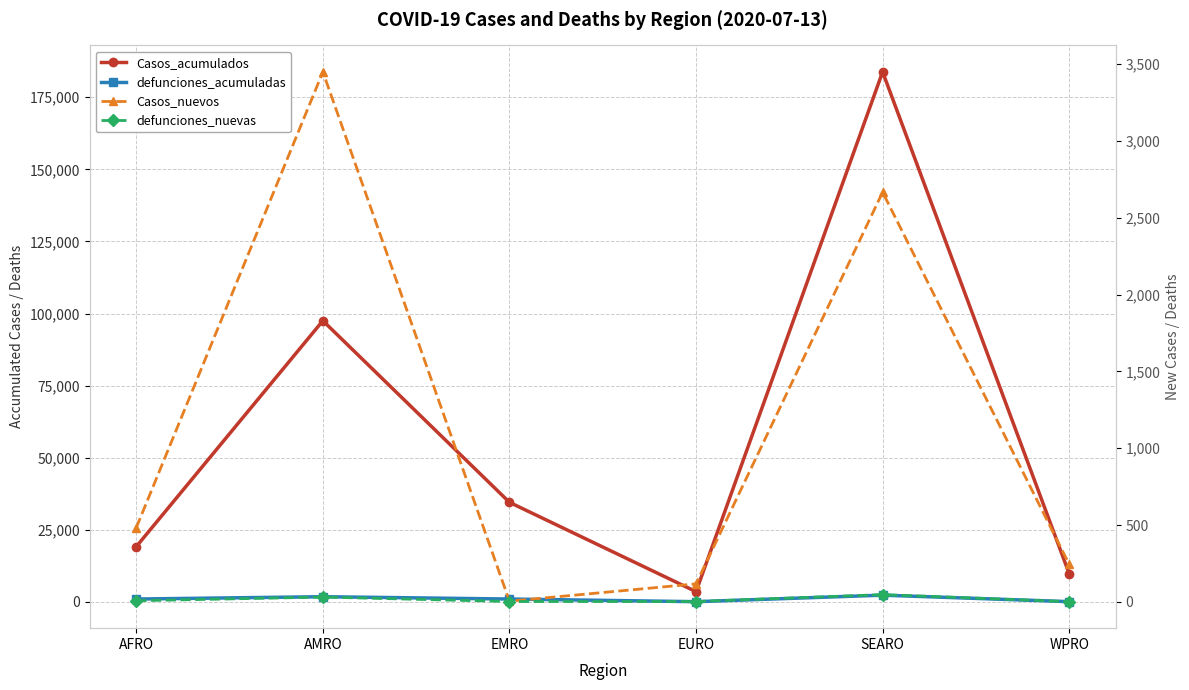

What is the difference between the second highest and minimum values in the defunciones_nuevas series?

30